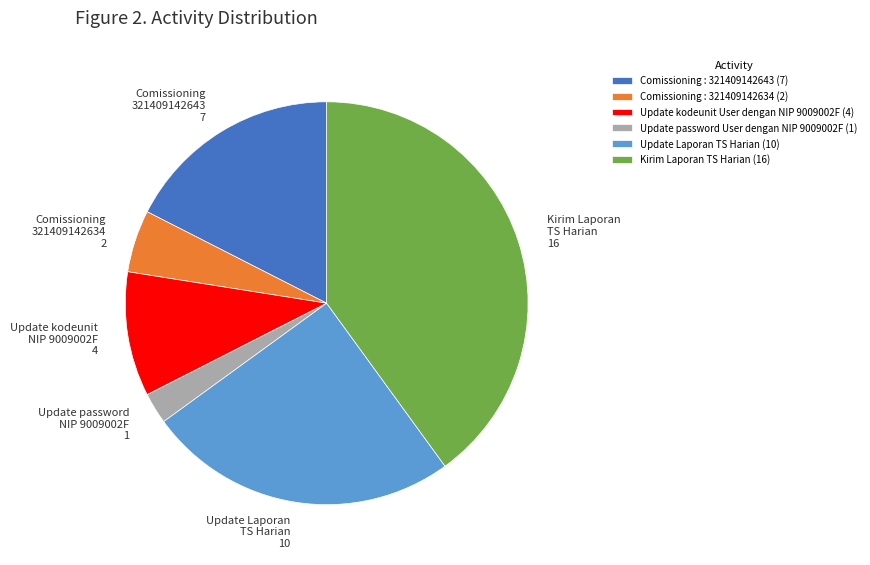

Is it true that Update Laporan TS Harian is 30% of the pie?

False